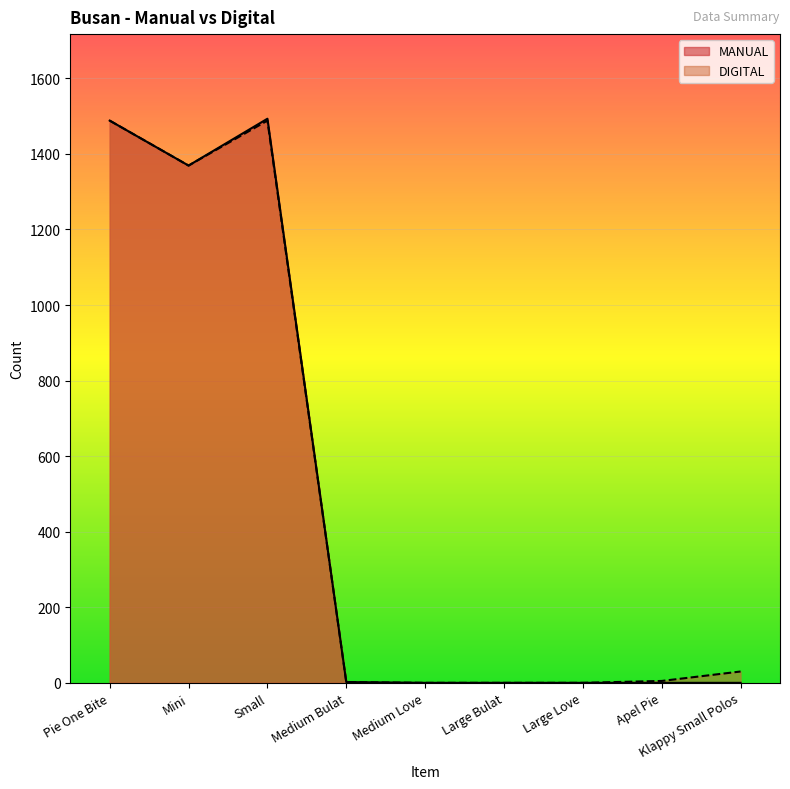

Between Small and Mini, which is larger?

Small